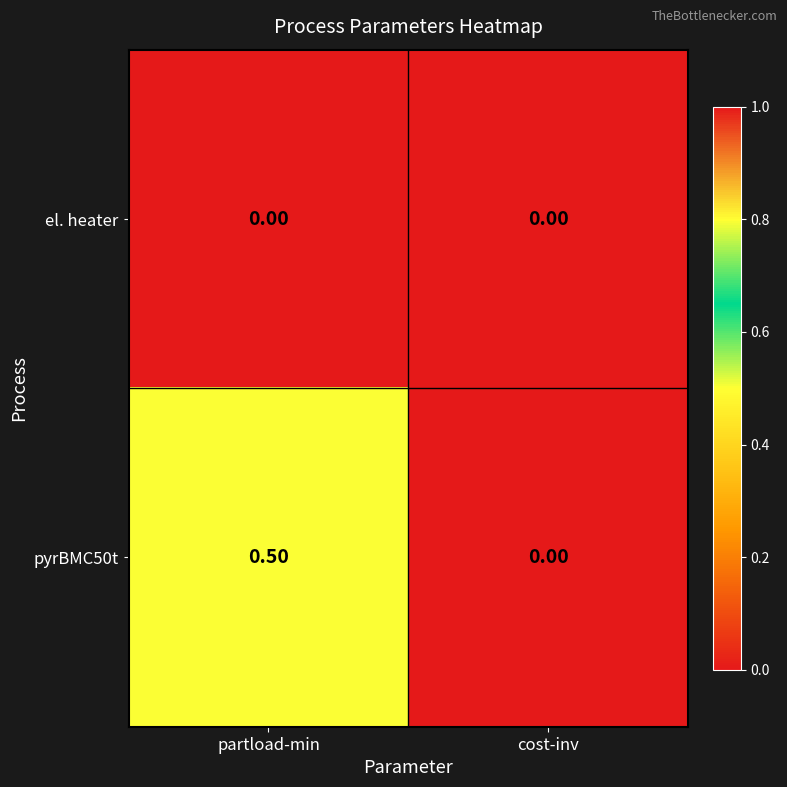

Between partload-min and cost-inv, which series saw the biggest shift?

pyrBMC50t